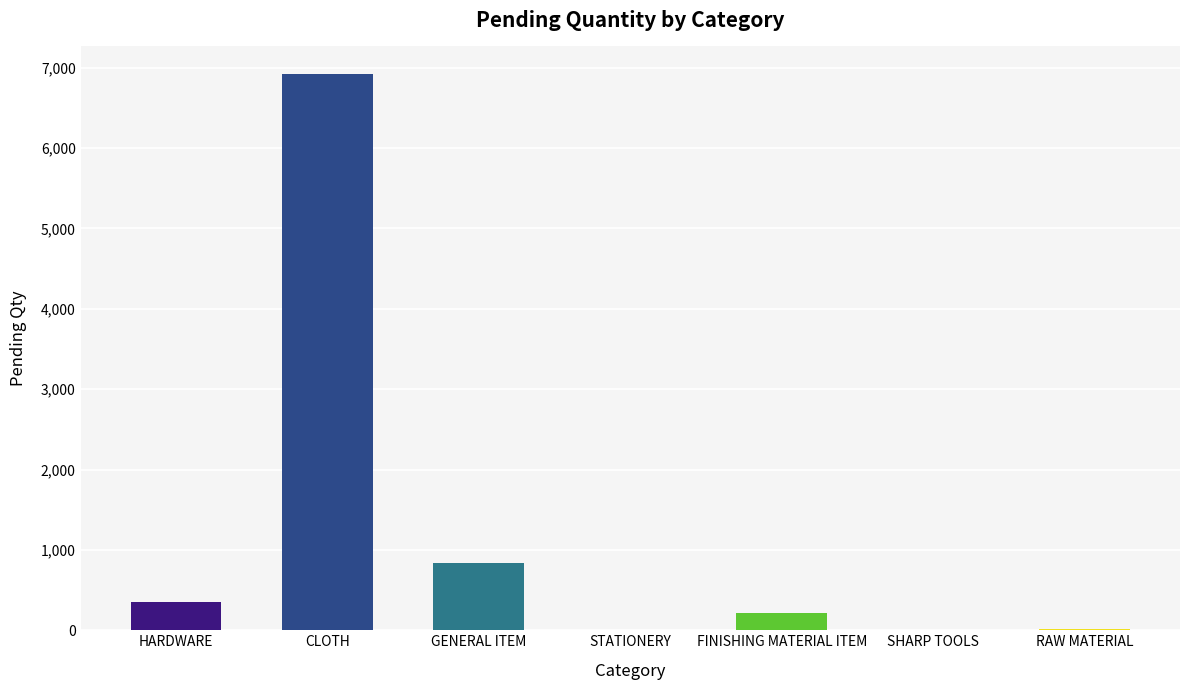

What is the sum of all values?

8350.2